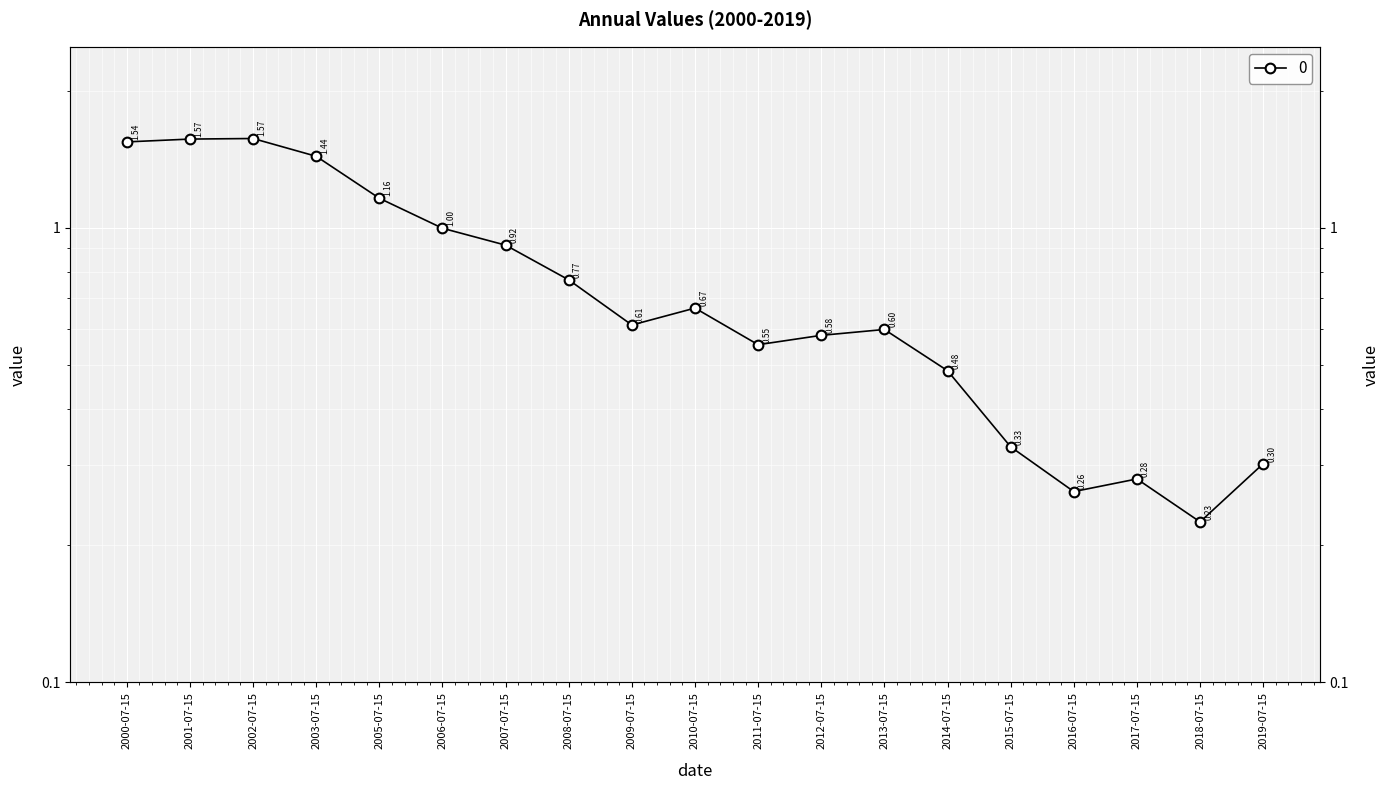

What is the sum of all values?

14.8